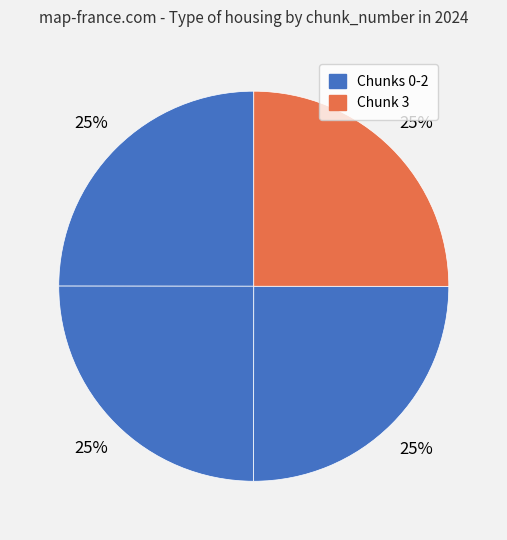

How many segments does this pie chart have?

4